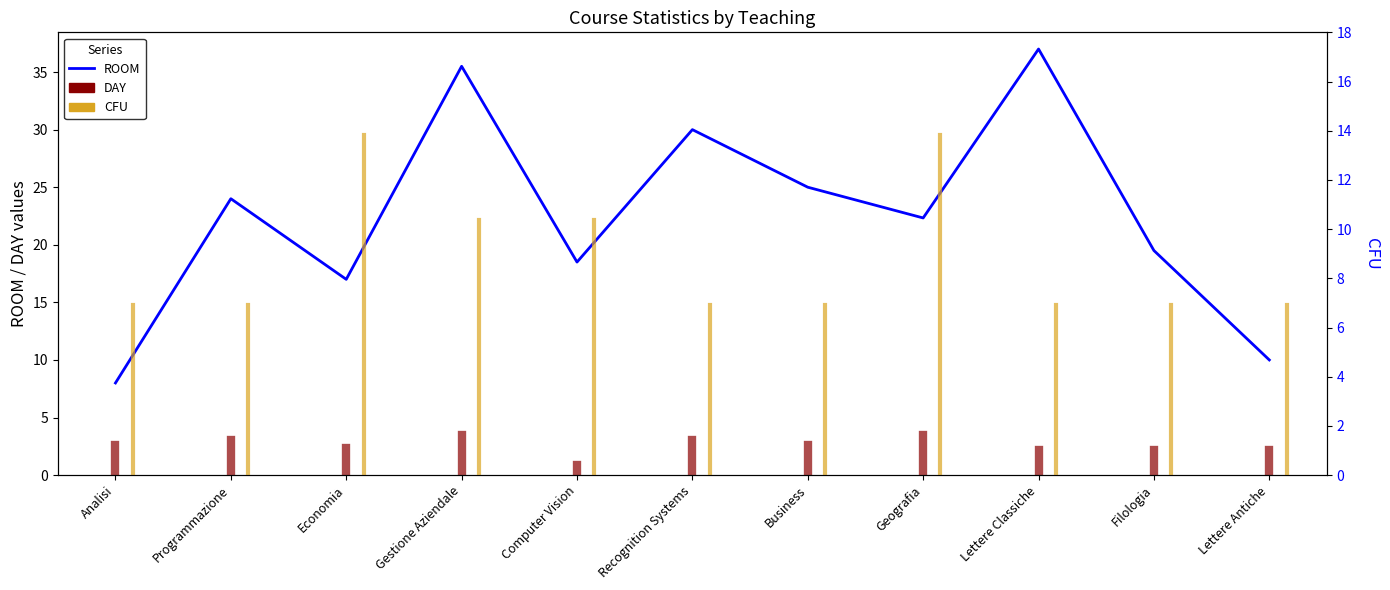

What is the value of the 8th point from the left?

22.3